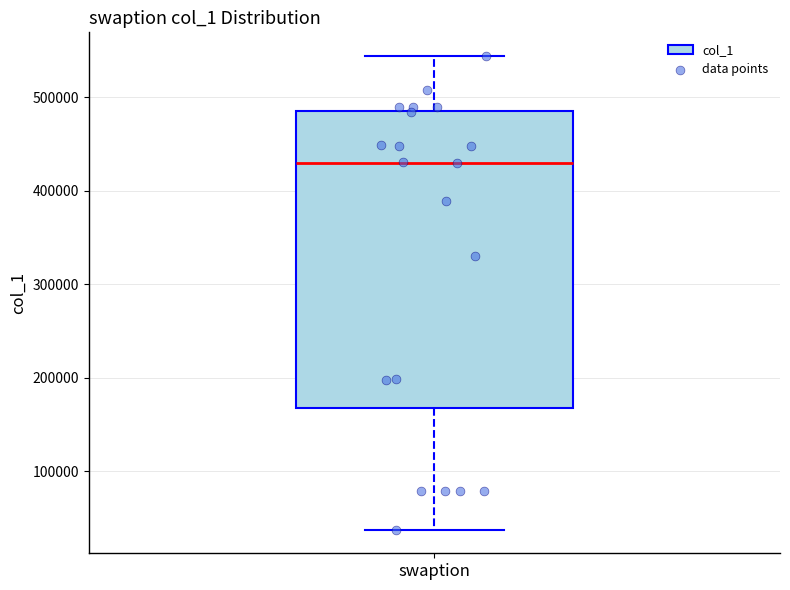

Read this box plot against the y-axis: the position of the median line, the range covered by the box, and the ends of both whiskers. The values are not printed on the chart, so give them approximately, as read against the axis.

median 430000, box 170000 to 490000, whiskers 40000 to 540000